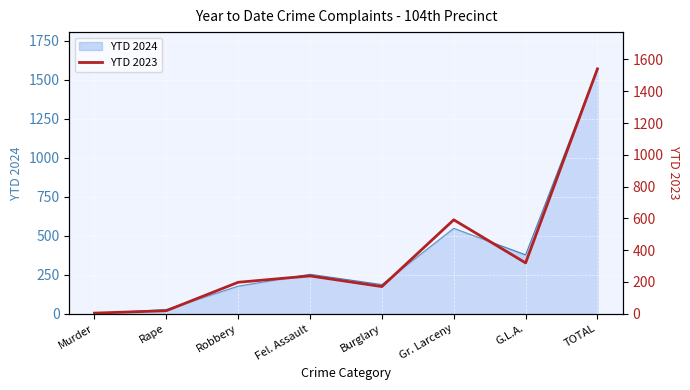

Rank the categories by value from highest to lowest.

TOTAL, Gr. Larceny, G.L.A., Fel. Assault, Robbery, Burglary, Rape, Murder